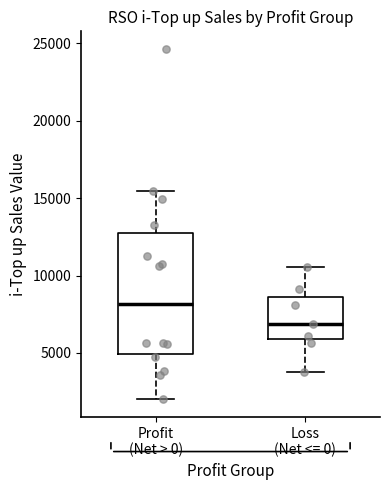

Which box's median line is the lowest?

Loss (Net <= 0)